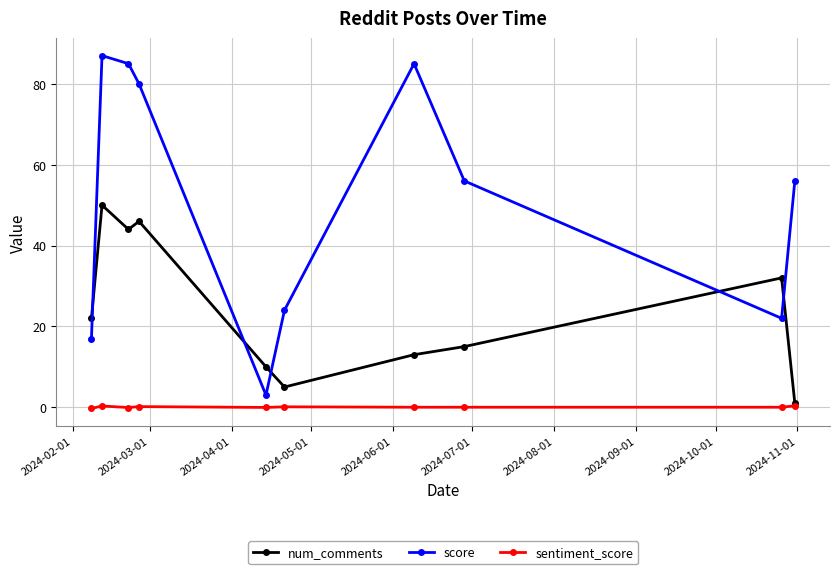

Rank the series by their average value, from highest to lowest.

score, num_comments, sentiment_score